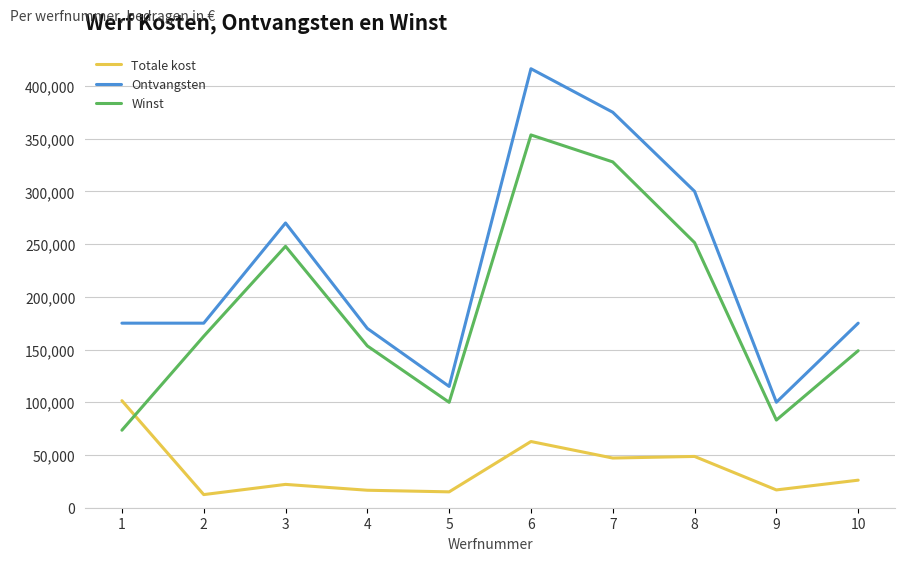

What are all the series names shown in the legend?

Totale kost, Ontvangsten, Winst